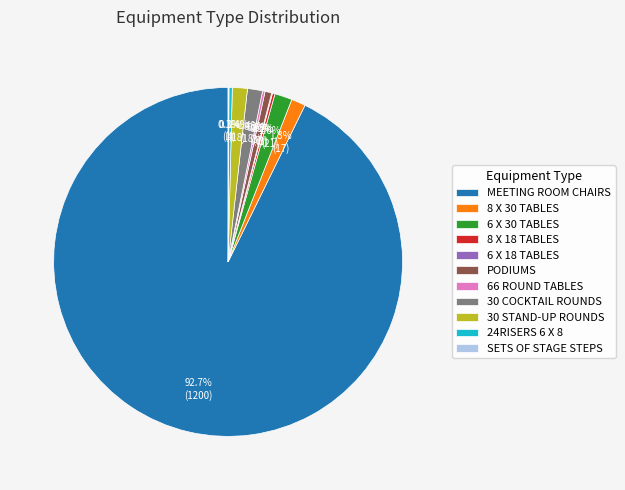

To the nearest percent, what is the average slice percentage?

9%